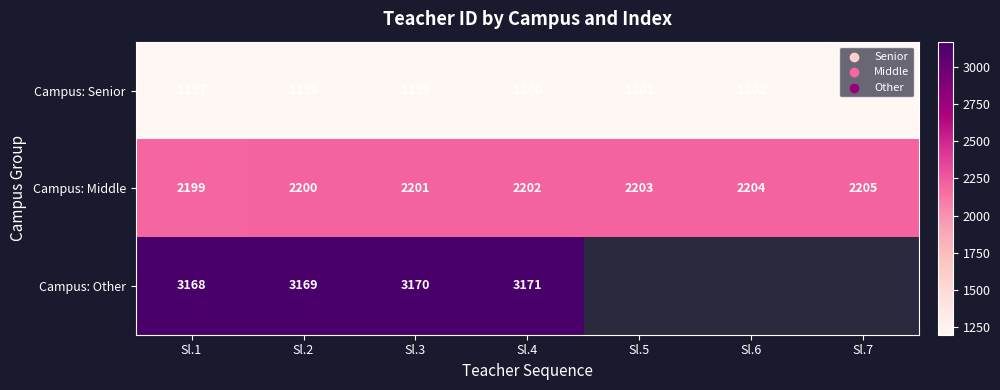

How many data points does each series have?

7